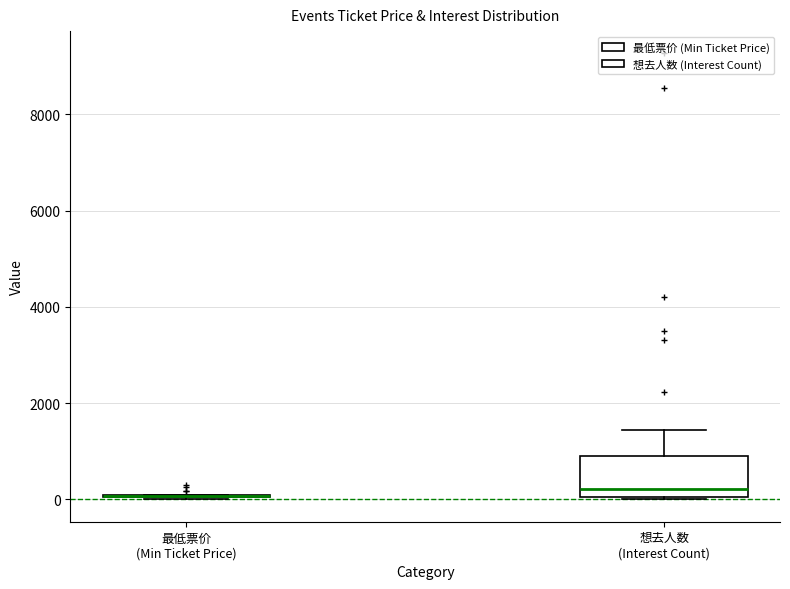

Reading left to right, transcribe this box plot: for each box, give where its median line is, the range the box spans, and where its two whiskers end, as read against the y-axis. The values are not printed on the chart, so give them approximately, as read against the axis.

最低票价 (Min Ticket Price): box collapsed to a line at 0, whiskers 0 to 200
想去人数 (Interest Count): median 200, box 0 to 800, whiskers 0 to 1400